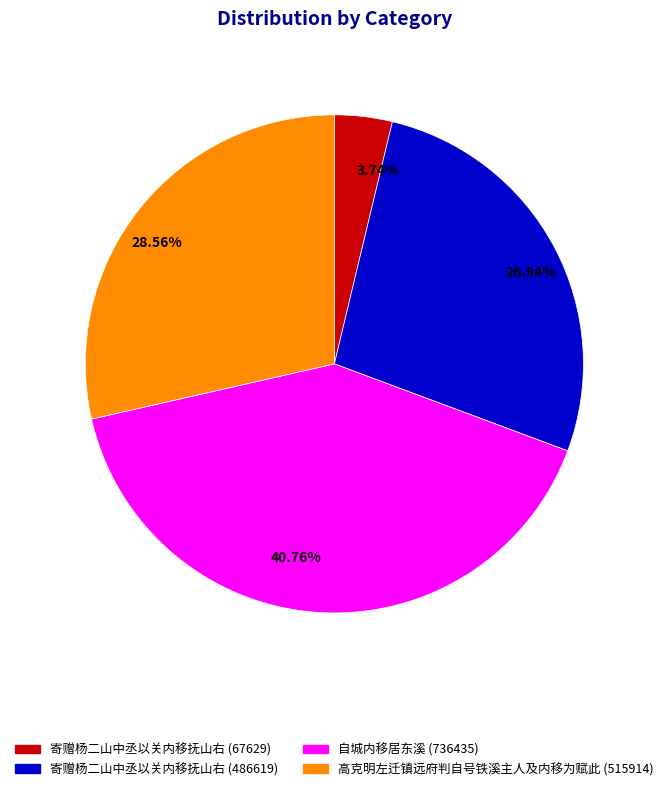

Which has a higher value, 40.76% or 3.74%?

40.76%